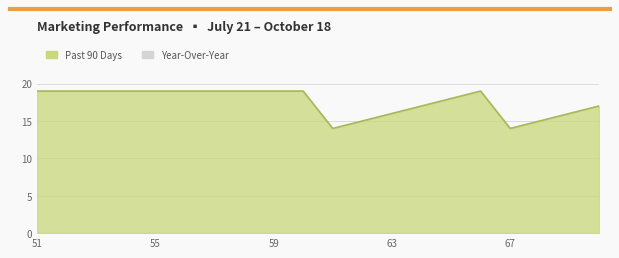

What is the difference between the second highest and second lowest values?

5